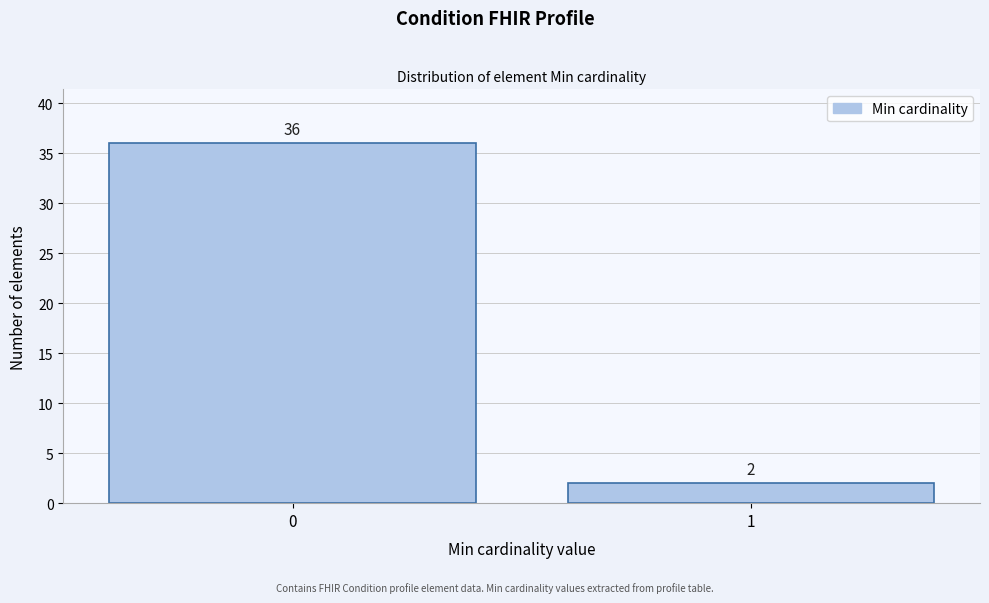

Reading left to right, extract all data points from this chart.

36	2